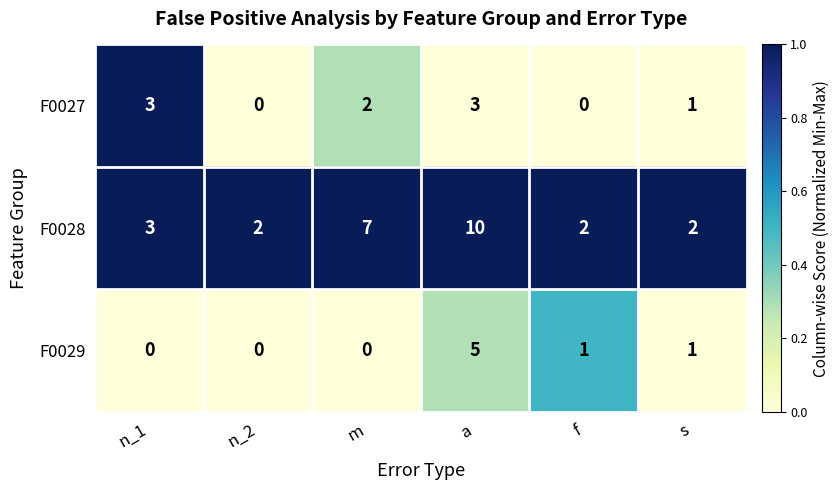

What is the spread (max minus min) of values at m?

7